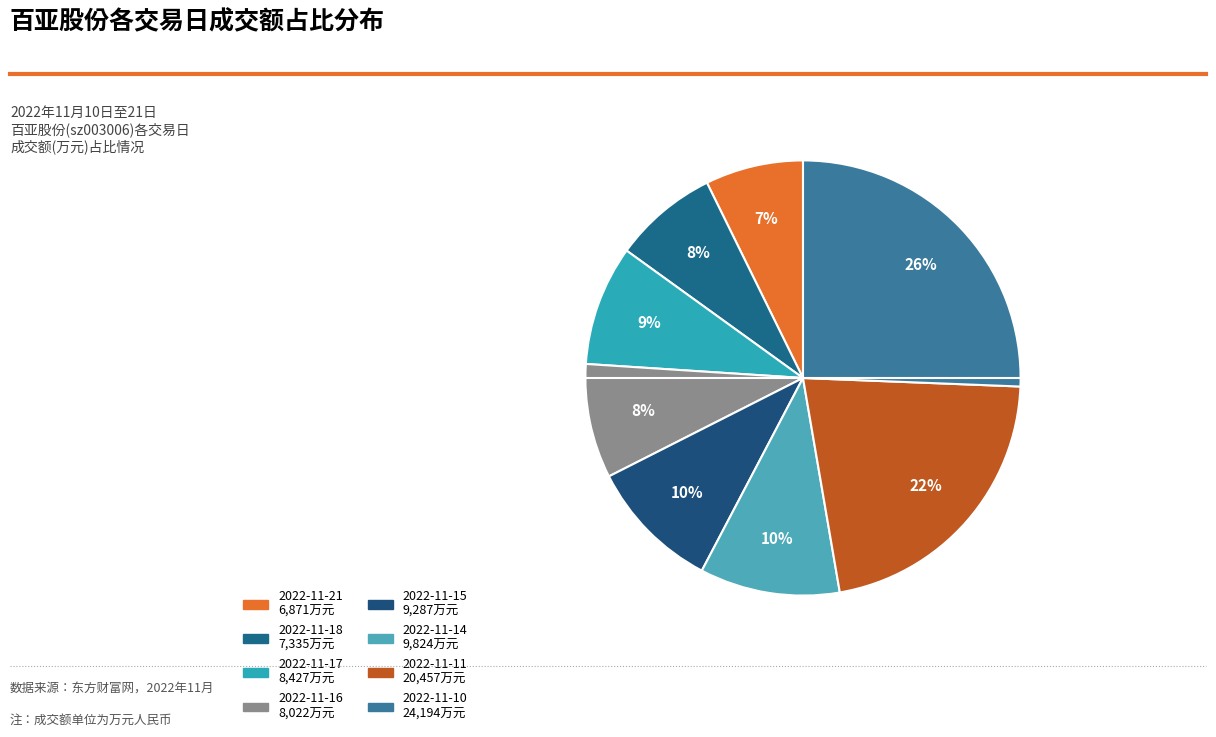

To the nearest percent, what is the combined percentage of 2022-11-11 and 2022-11-10?

47%